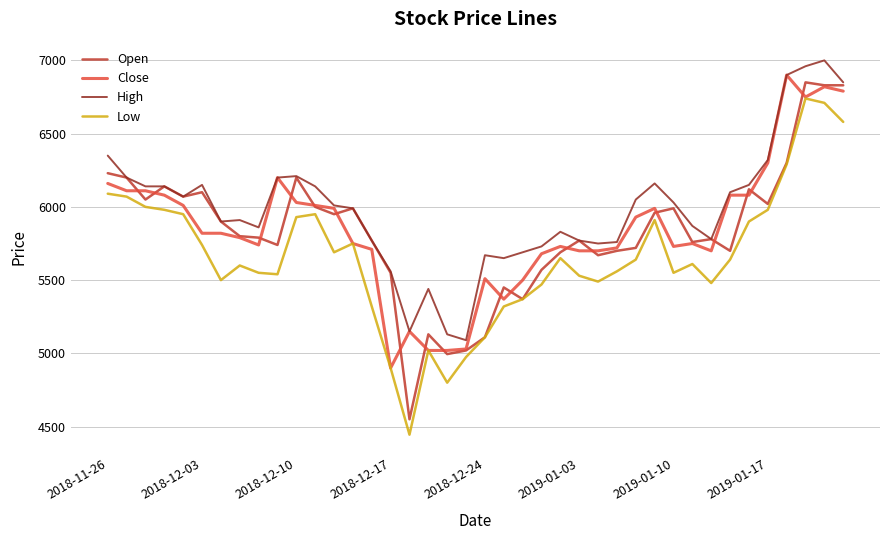

What is the highest value of the Close series?

6900